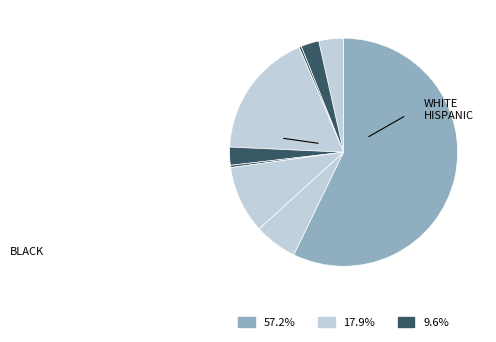

Count the number of slices in the pie.

9